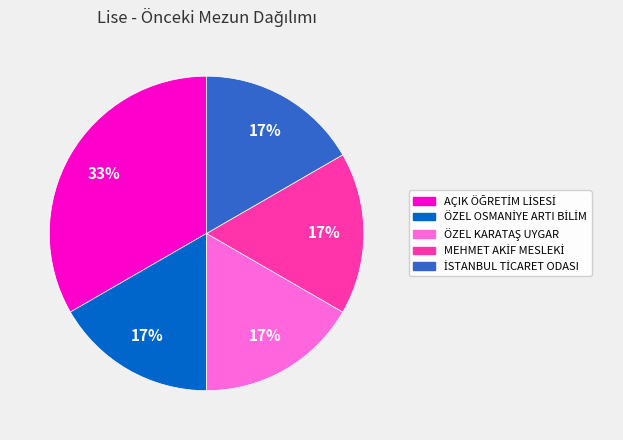

Is there any slice that represents more than half of the pie?

No